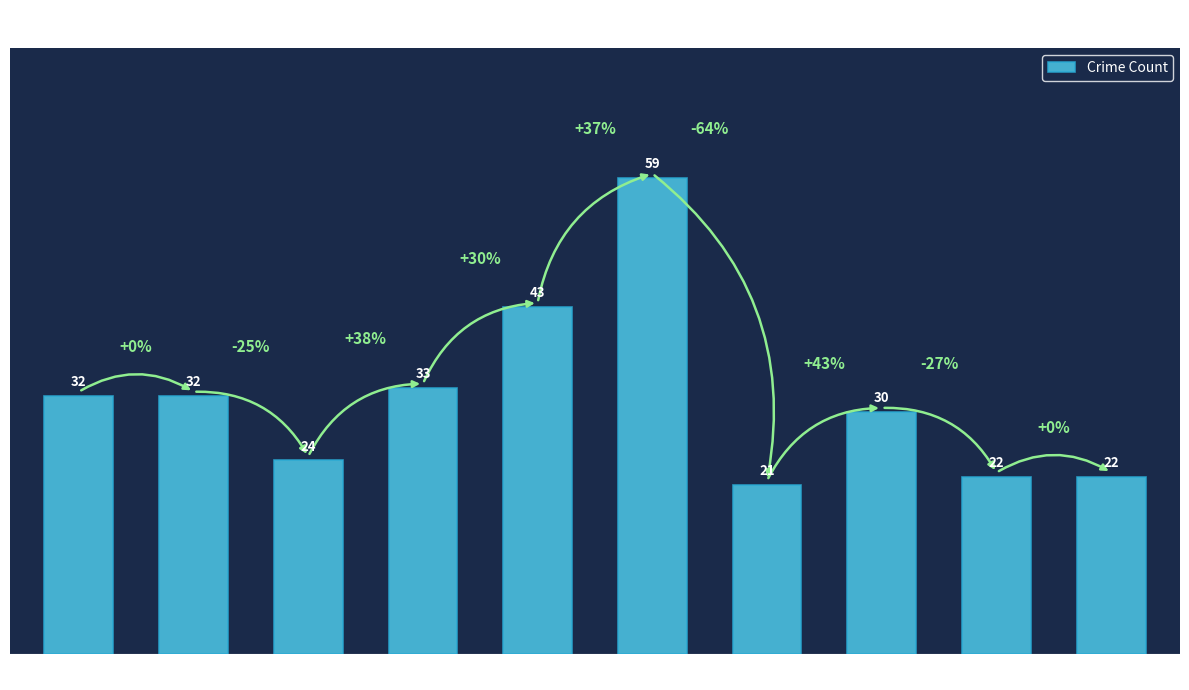

What value does the data have at 2018, to the nearest 5?

35